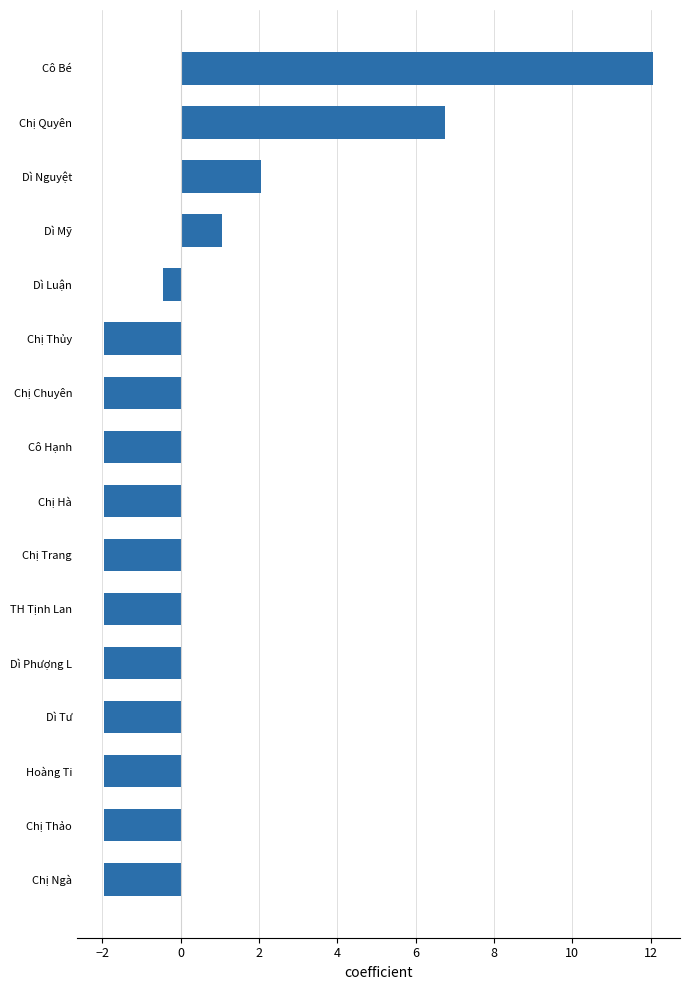

At which label is the value closest to 5?

Chị Quyên